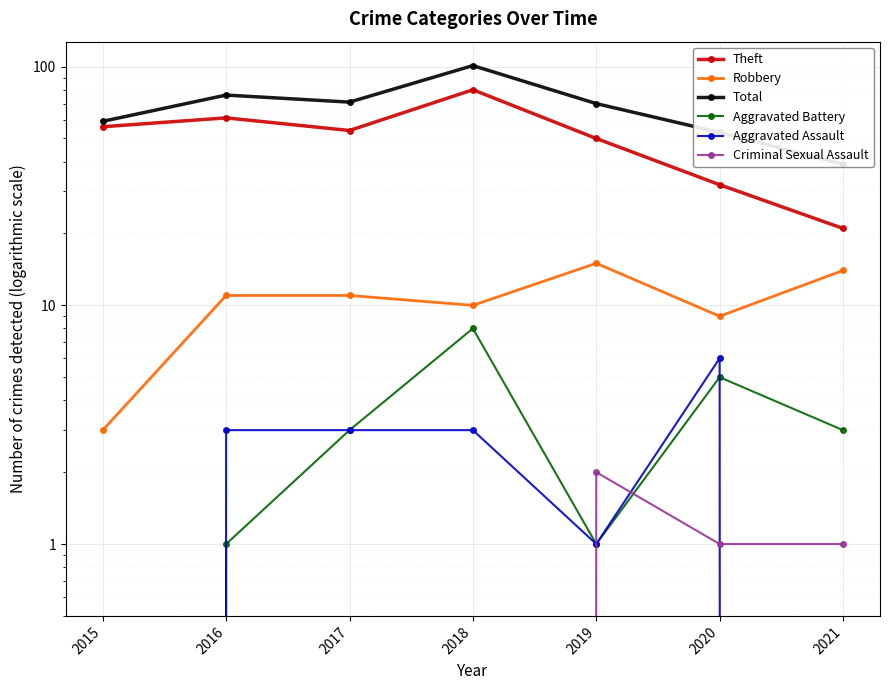

True or false: Total has a value of 18 at 2017.

False